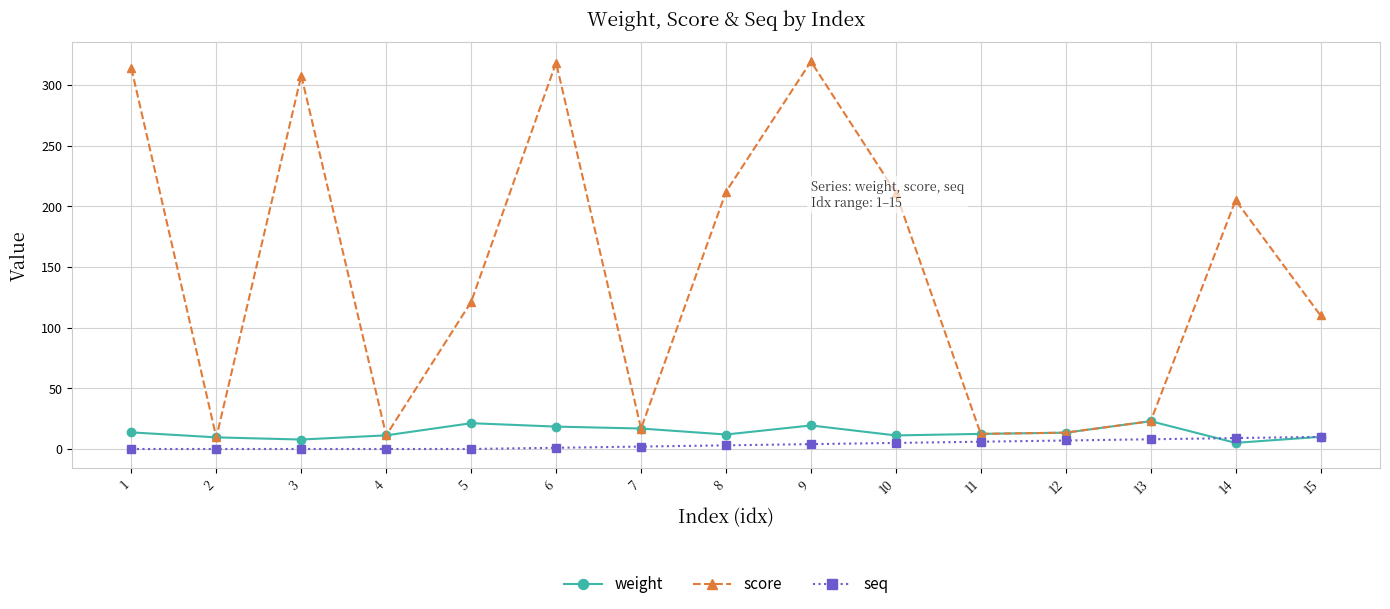

What is the value of the score point at the 13th from the left?

22.9